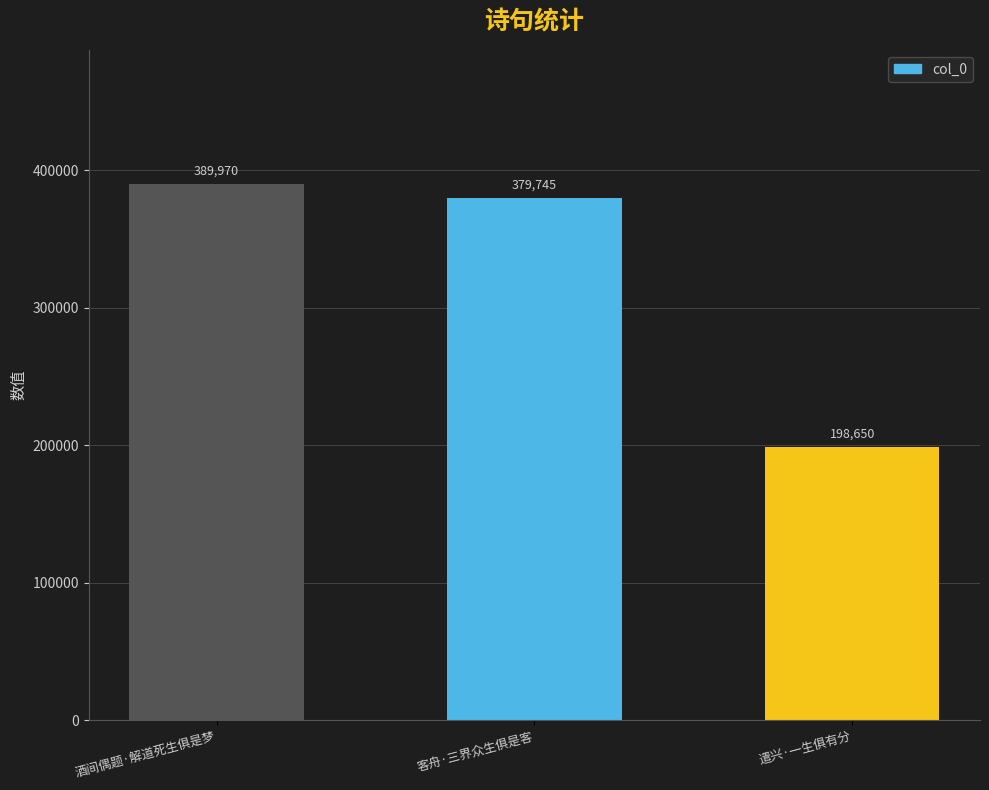

What is the sum of the values at 酒间偶题·解道死生俱是梦 and 客舟·三界众生俱是客?

769715